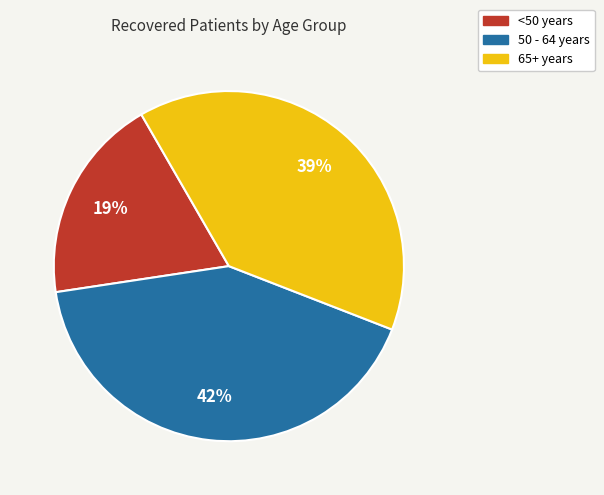

Is there a majority slice in this chart?

No